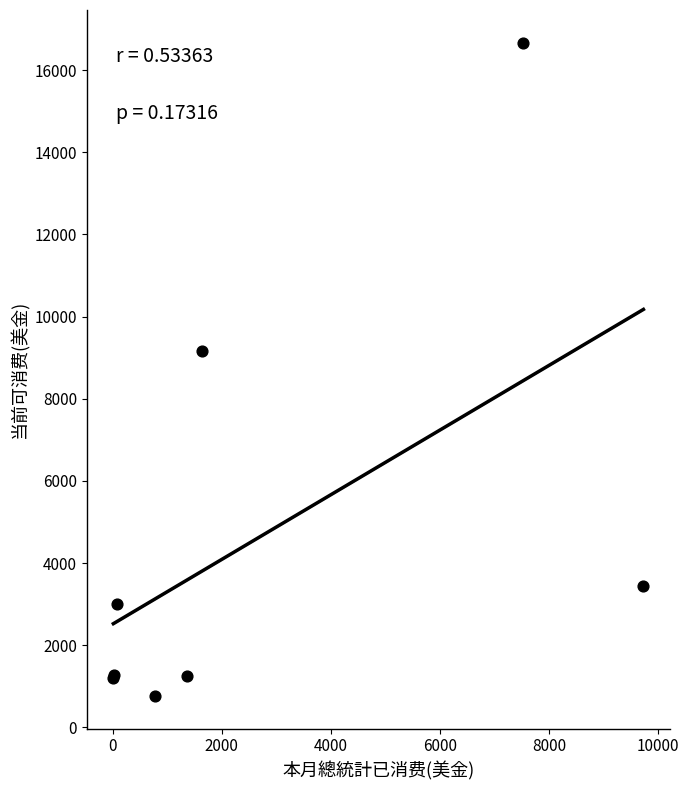

What Y value in the scatter plot is closest to 8715?

9156.8